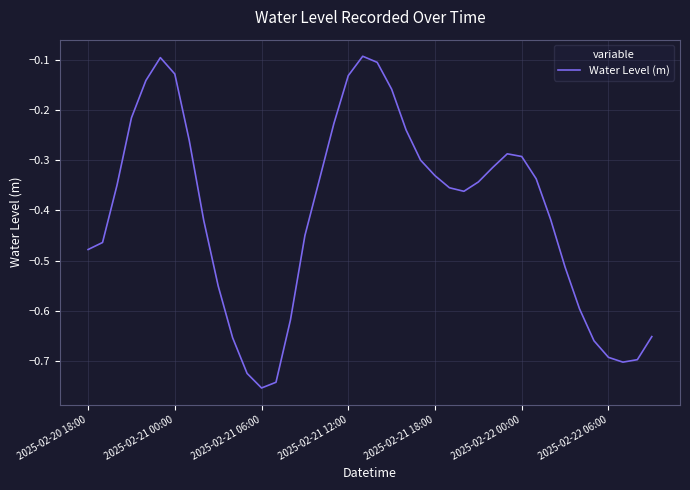

What is the sum of all values?

-16.2